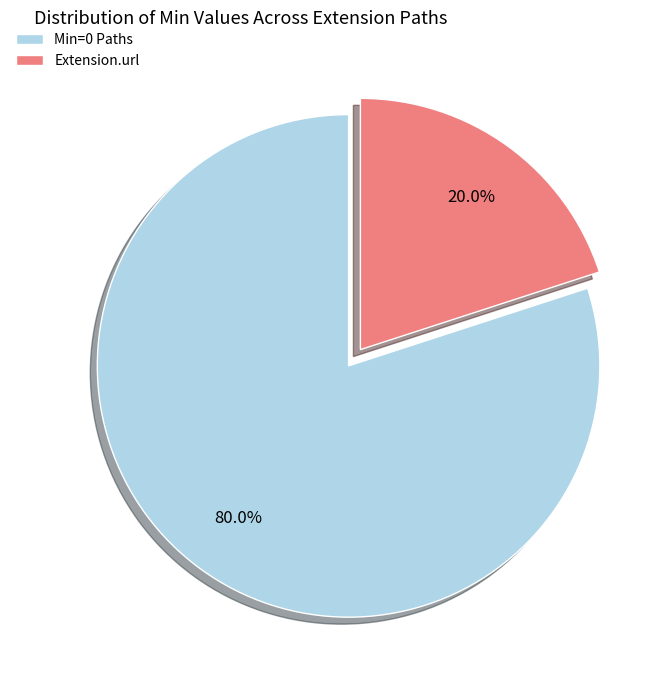

Which category has the smallest portion of the pie?

Extension.url